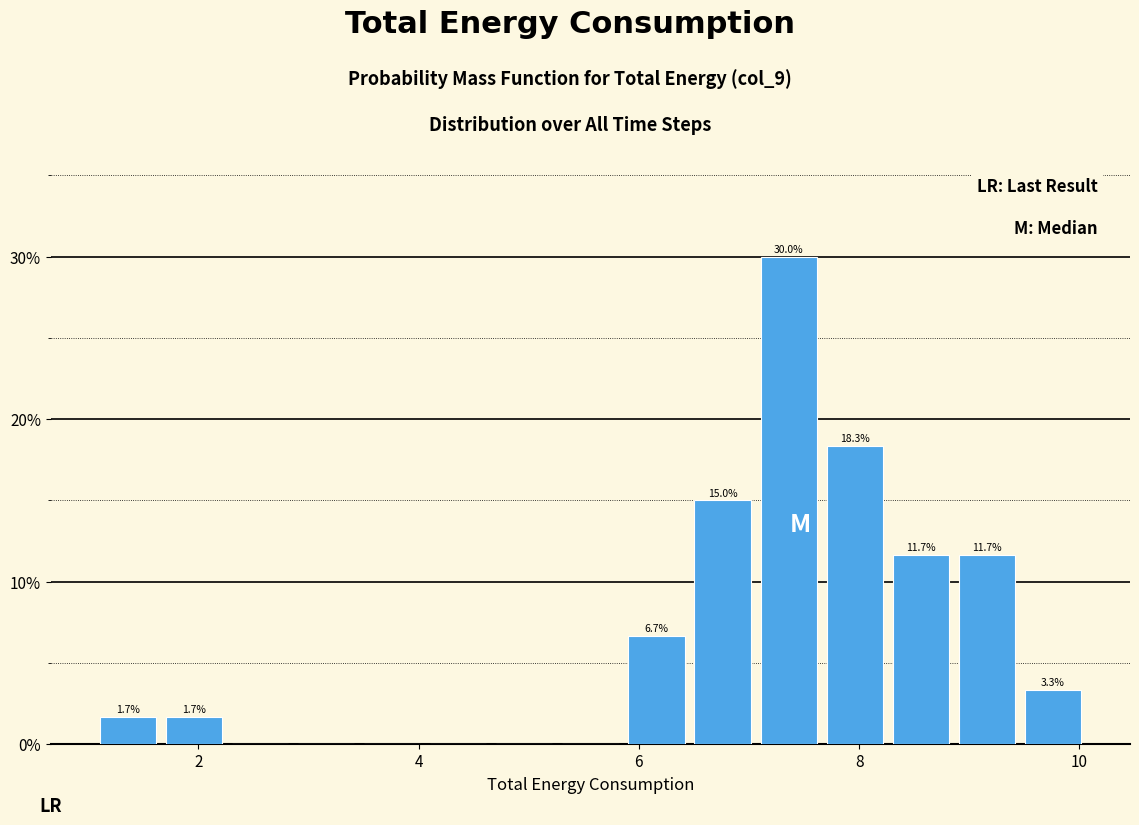

Around what value on the x-axis is the tallest bar? Give the approximate position of its centre, as read against the axis.

7.4